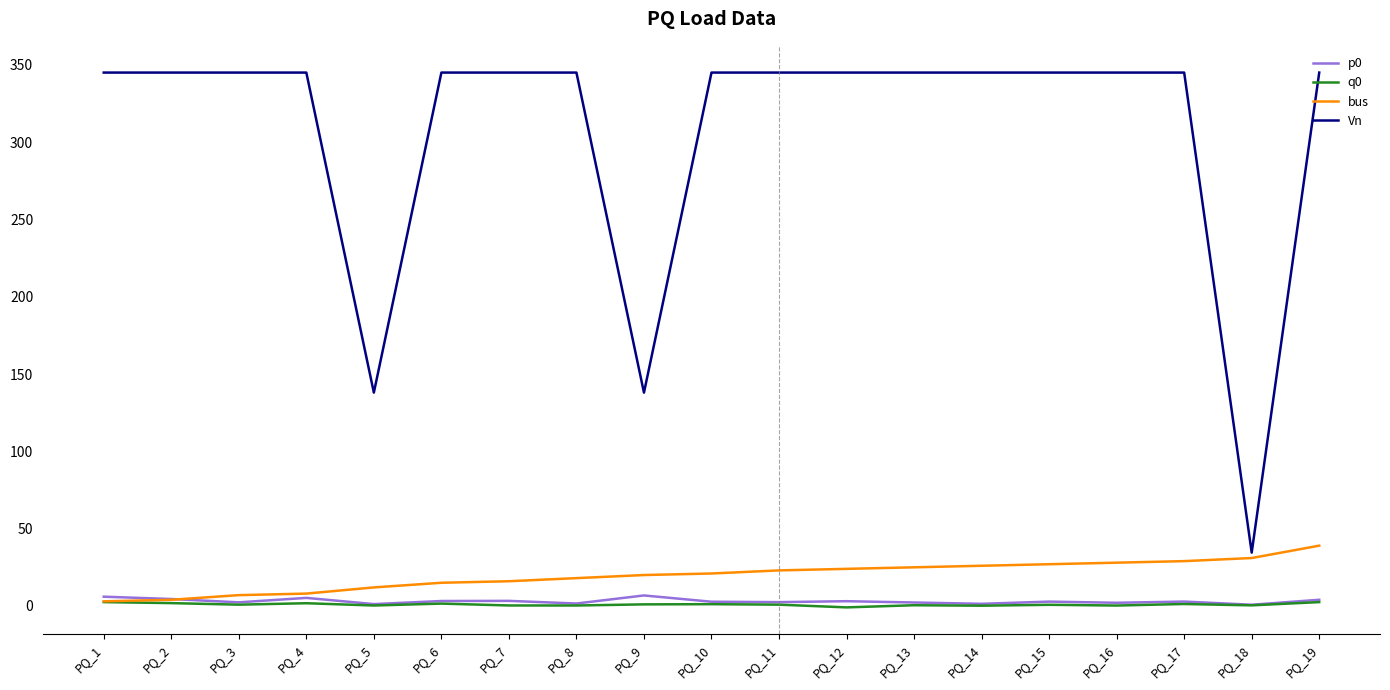

Rank the series by their maximum value, from highest to lowest.

Vn, bus, p0, q0